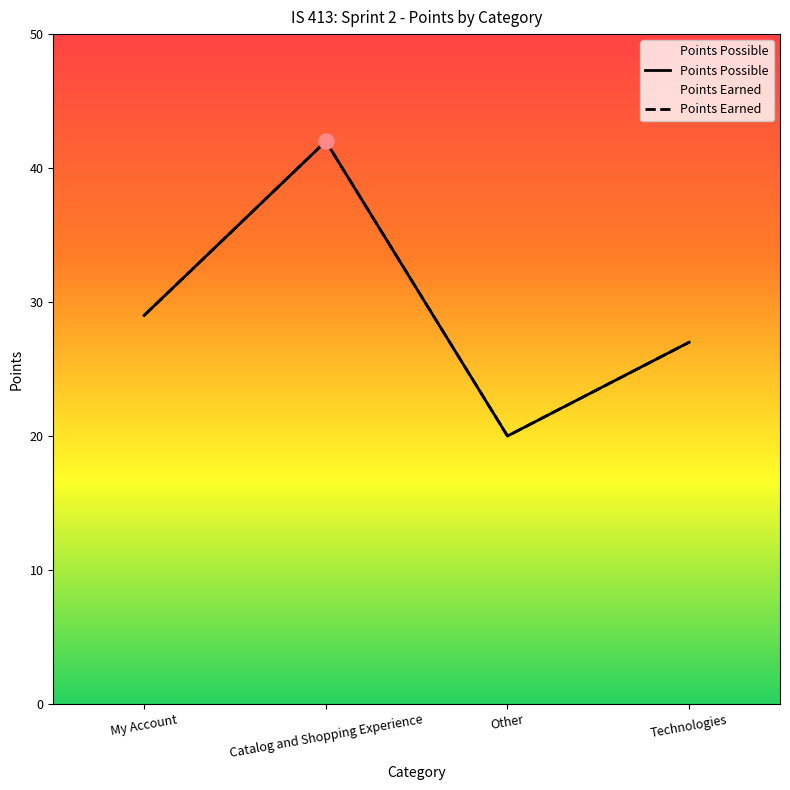

Which series has the widest spread of Y values?

Points Possible